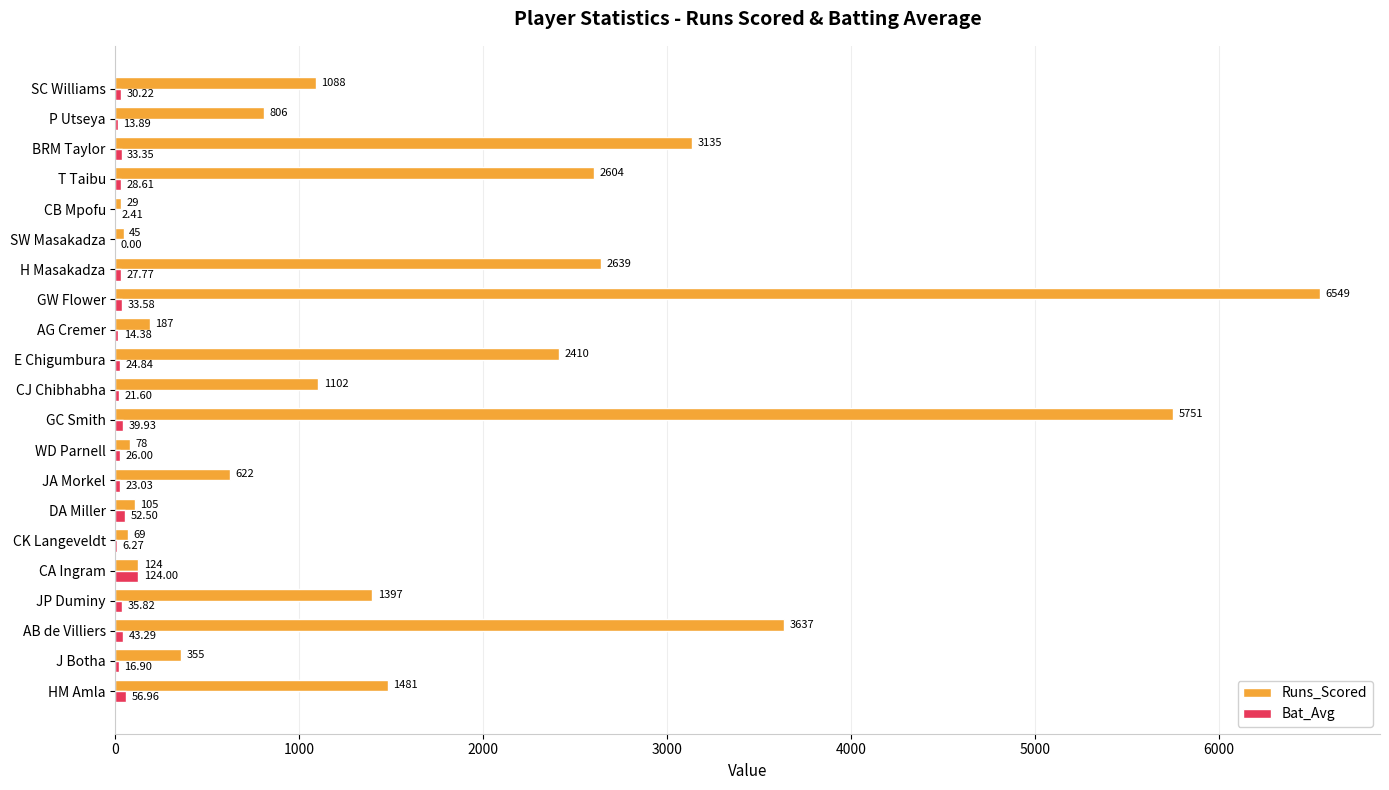

Which series has the largest total across all categories?

Runs_Scored